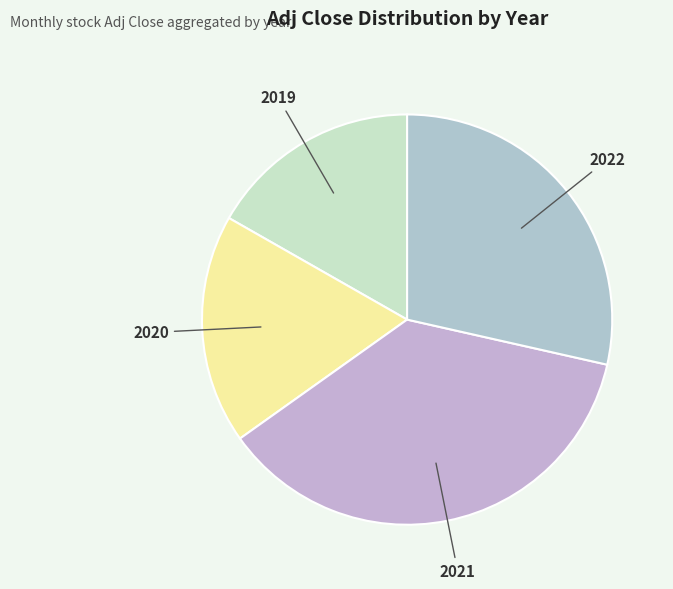

Count the number of slices in the pie.

4